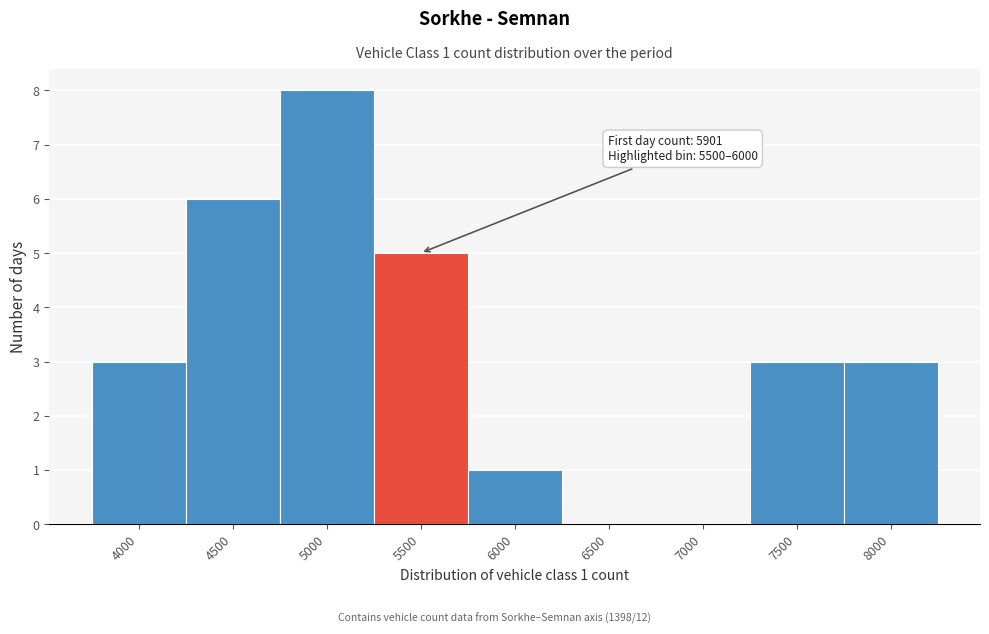

Reading right to left, transcribe all the data shown in this chart.

8000=3	7500=3	7000=0	6500=0	6000=1	5500=5	5000=8	4500=6	4000=3